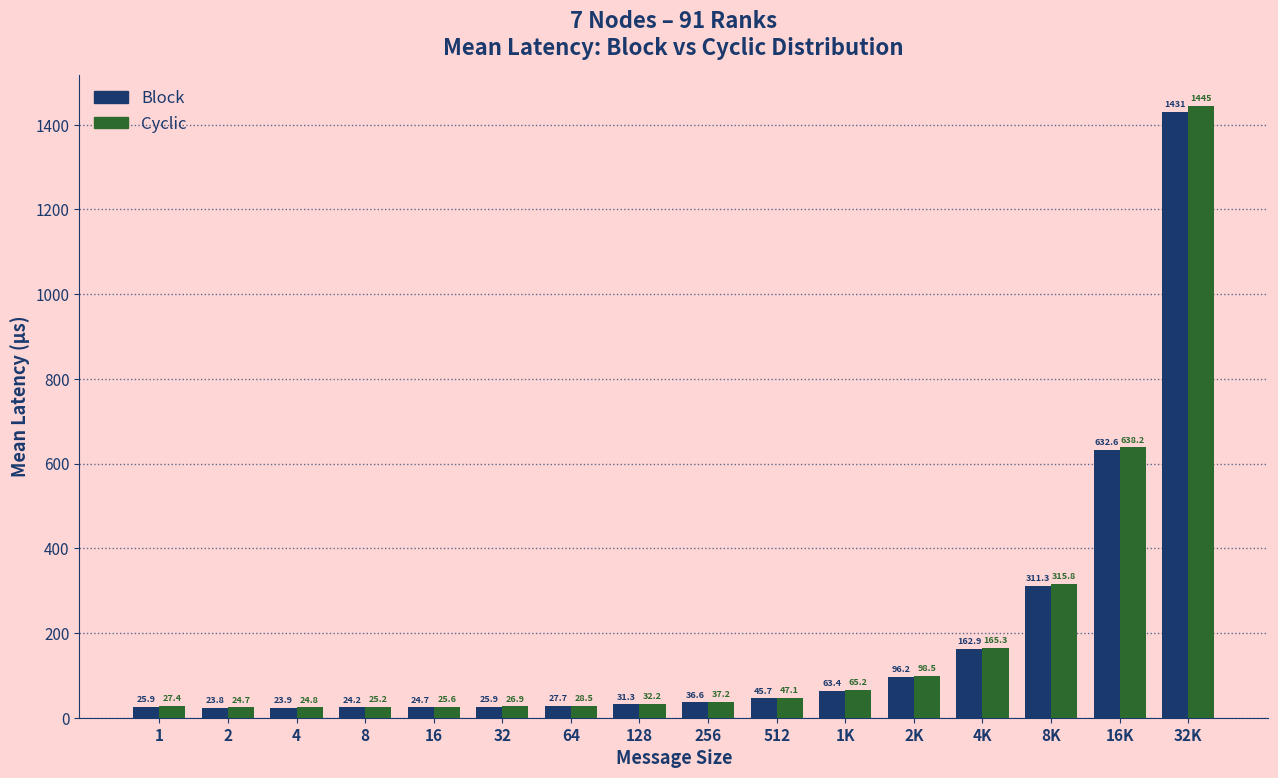

Reading right to left, list all the values displayed in this chart.

Block: 1431.3	632.6	311.3	162.9	96.2	63.4	45.7	36.6	31.3	27.7	25.9	24.7	24.2	23.9	23.8	25.9
Cyclic: 1445.0	638.2	315.8	165.3	98.5	65.2	47.1	37.2	32.2	28.5	26.9	25.6	25.2	24.8	24.7	27.4